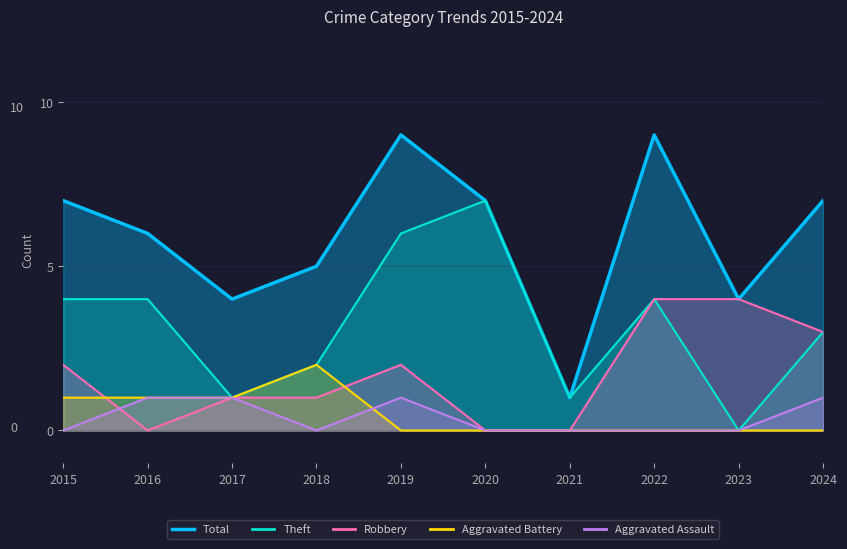

What is the value of the Total point at the 9th from the left?

4